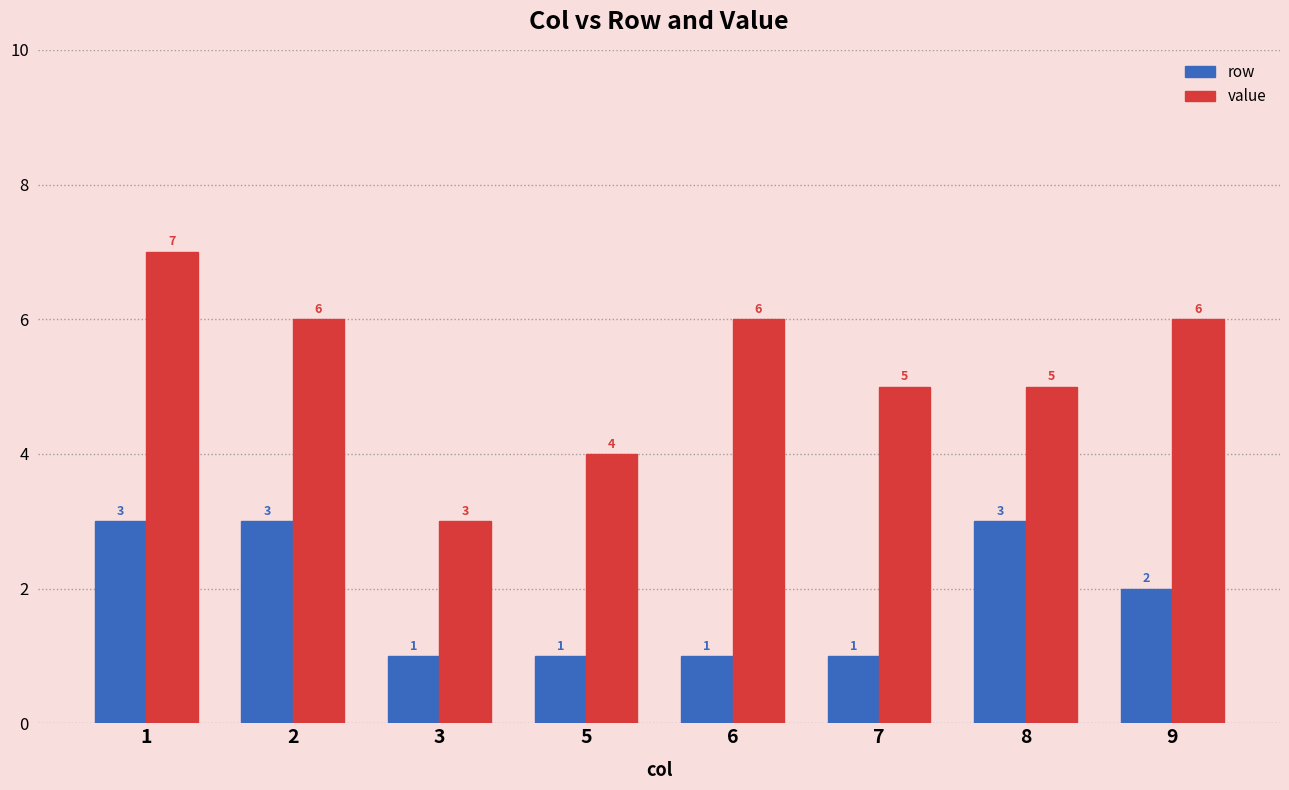

What is the difference between the highest and lowest values at 9?

4